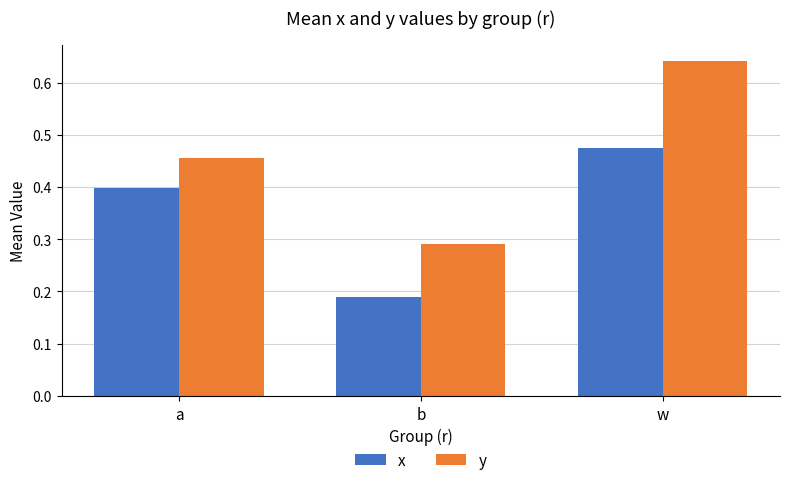

Which series has the largest total across all categories?

y